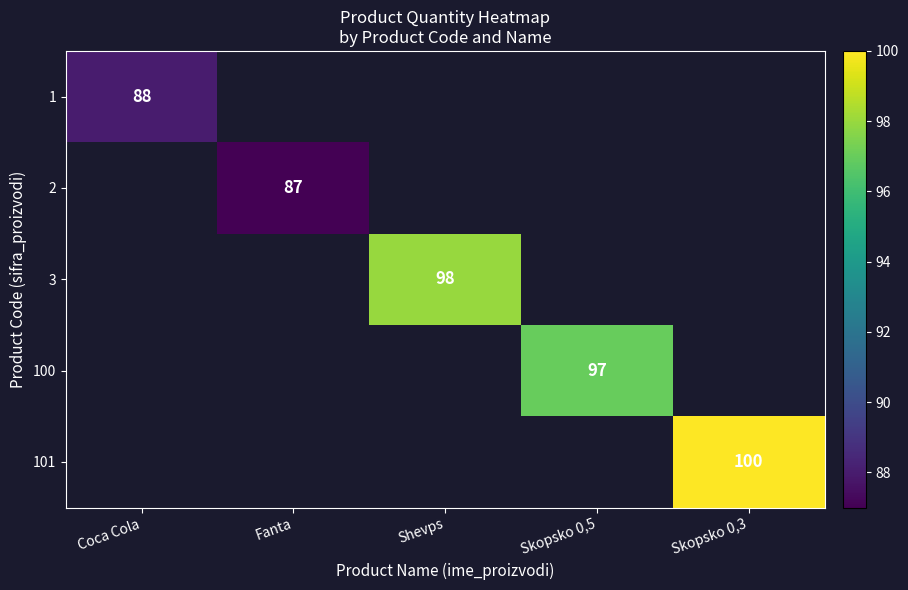

The value of 1 at Coca Cola is 88. True or false?

True